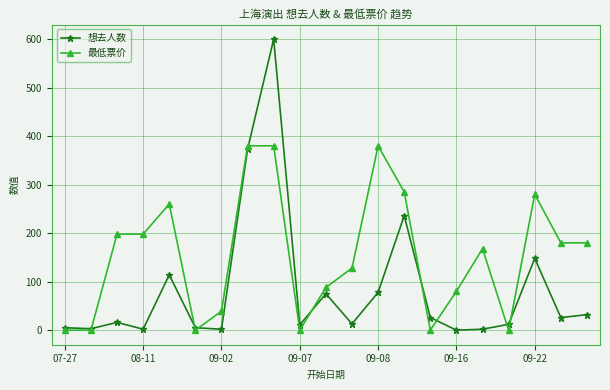

What is the maximum value shown in the chart?

600